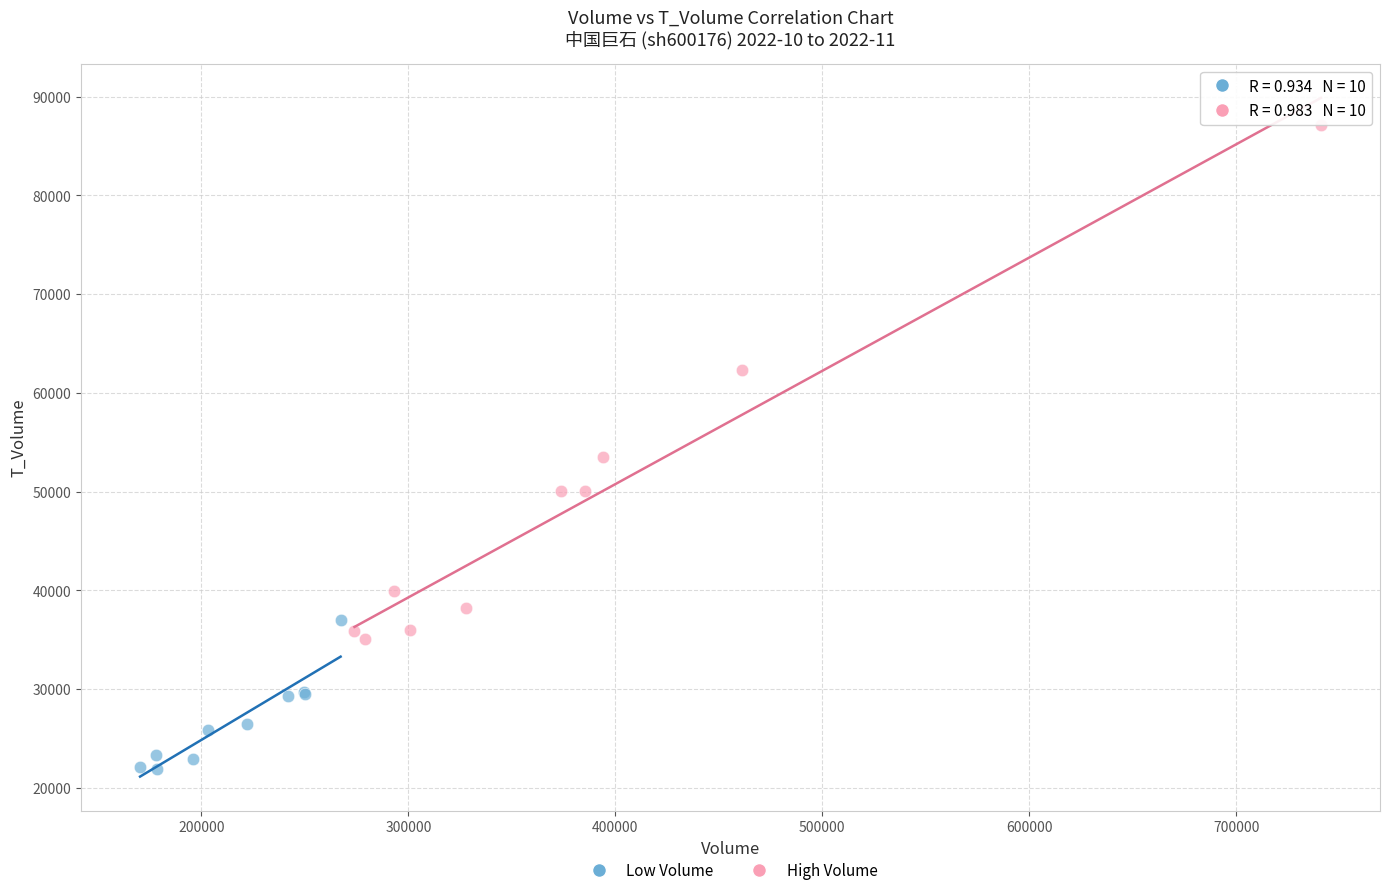

What are all the series names shown in the legend?

Low Volume, High Volume